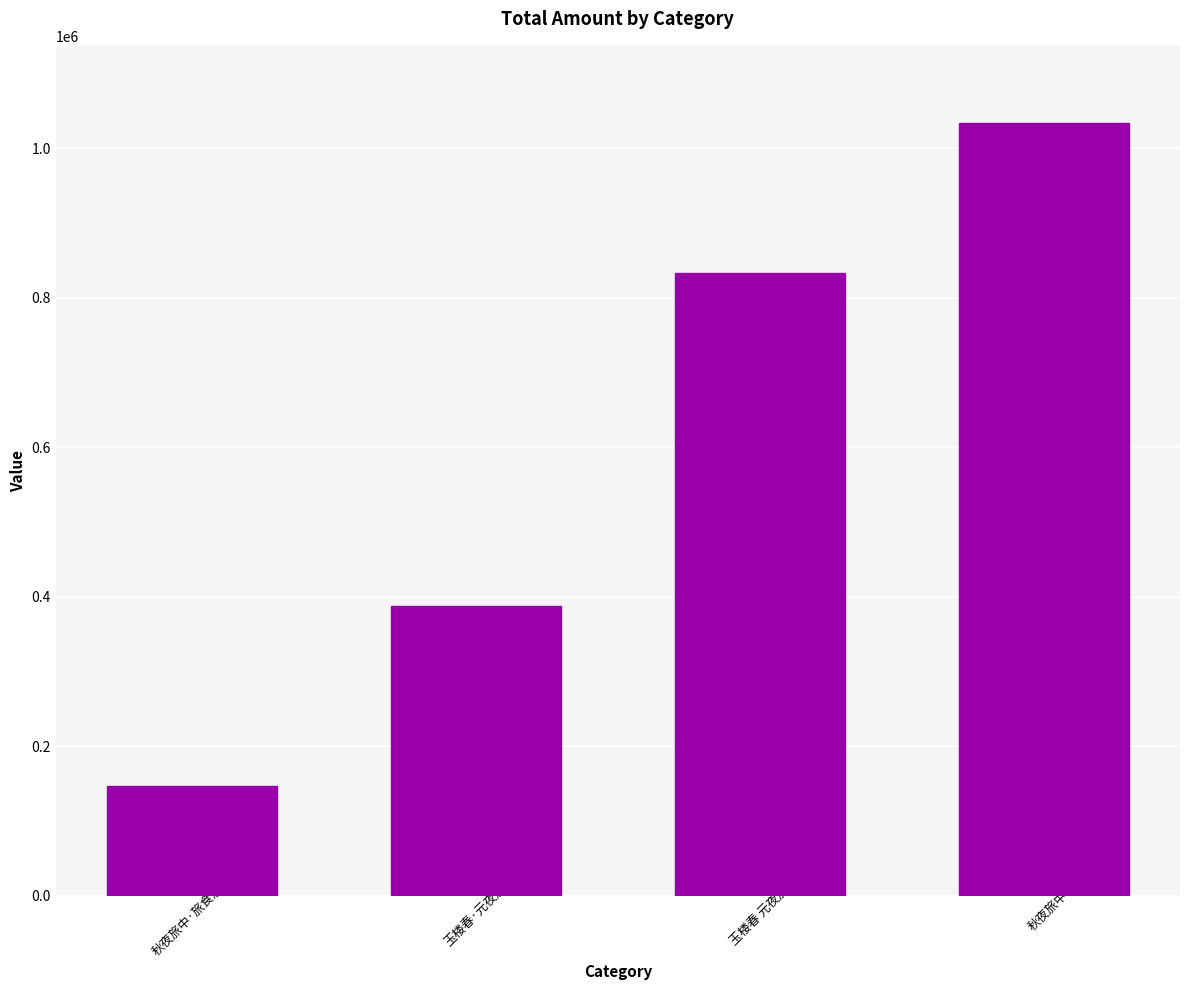

Reading right to left, extract all data points from this chart.

秋夜旅中=1033628	玉楼春 元夜旅中=833487	玉楼春·元夜旅中=387138	秋夜旅中·旅食思乡味=147192